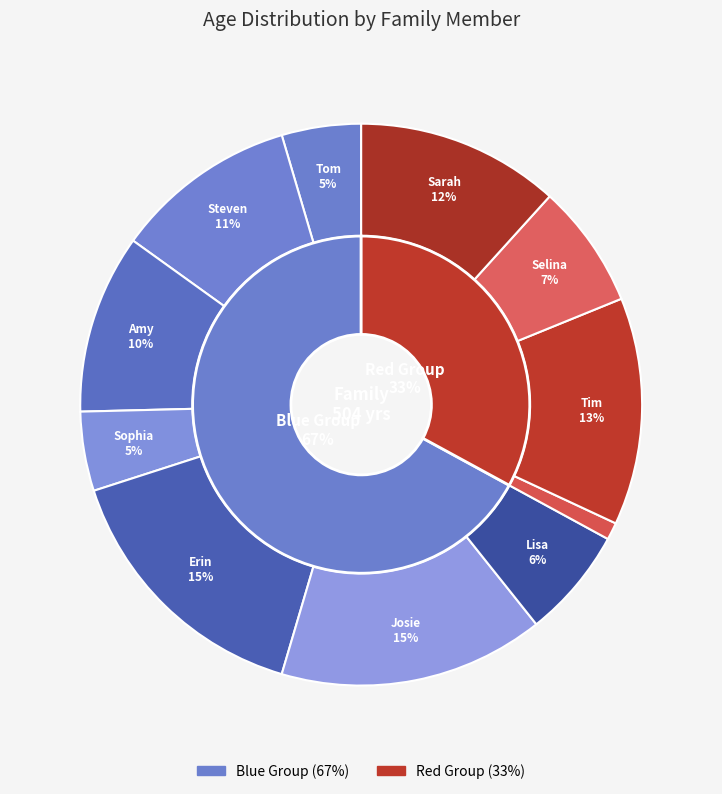

Combined, do Sophia and Amy account for over 50%?

No